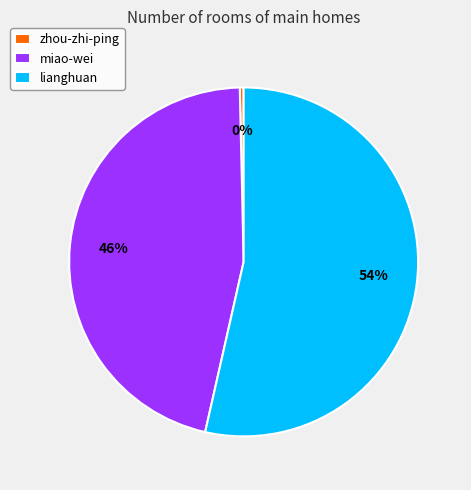

To the nearest percent, what is the combined percentage of miao-wei and zhou-zhi-ping?

46%